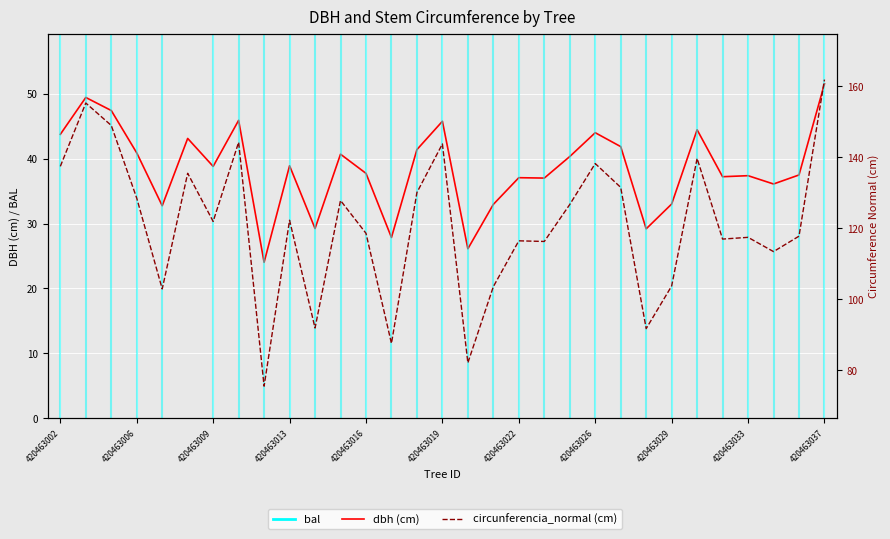

True or false: dbh (cm) has a value of 43.8 at 420463002.

True